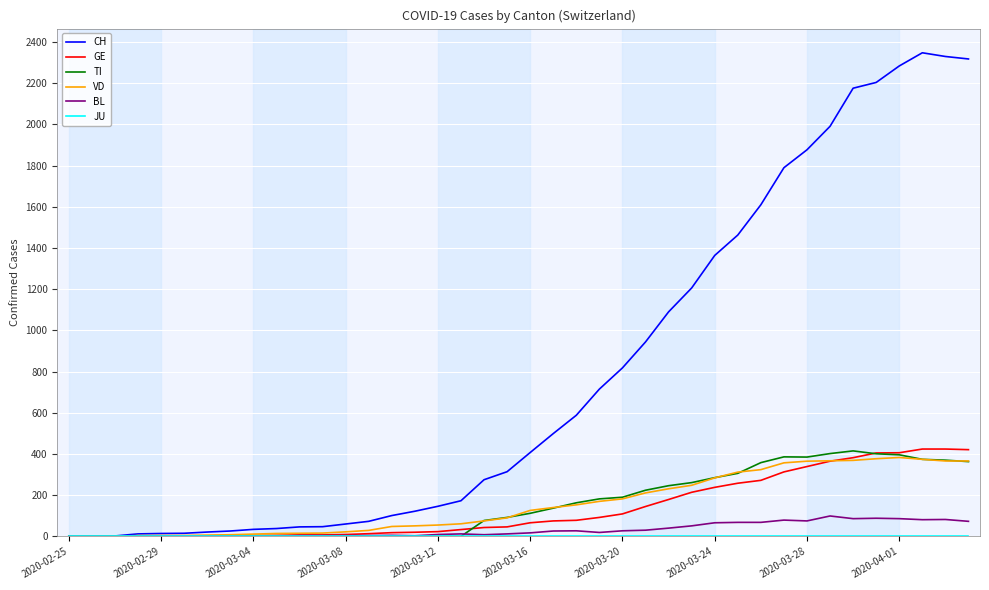

Which series has the largest total across all categories?

CH